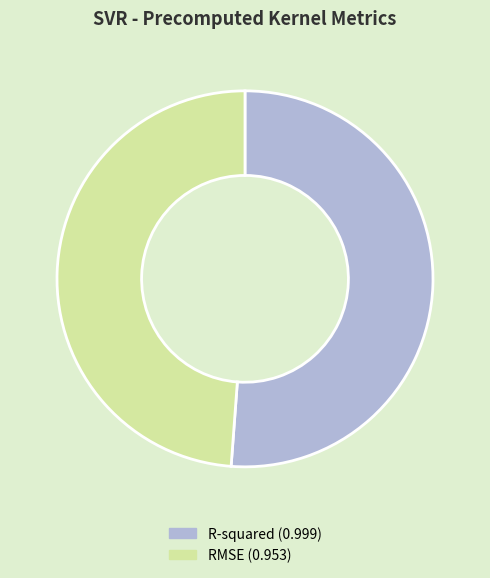

Which slice is the largest?

R-squared